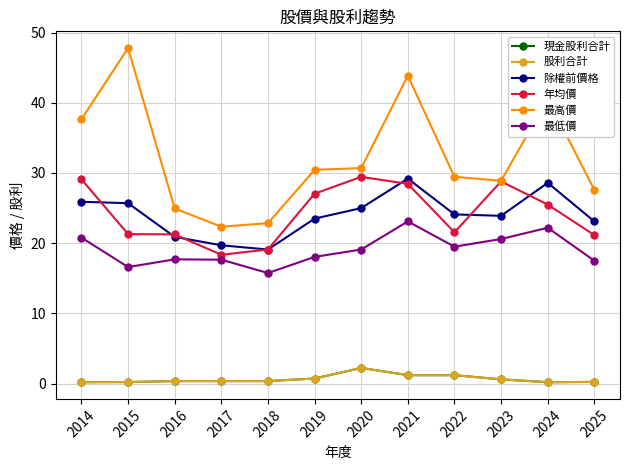

Is this an area chart (filled region under the line)?

No